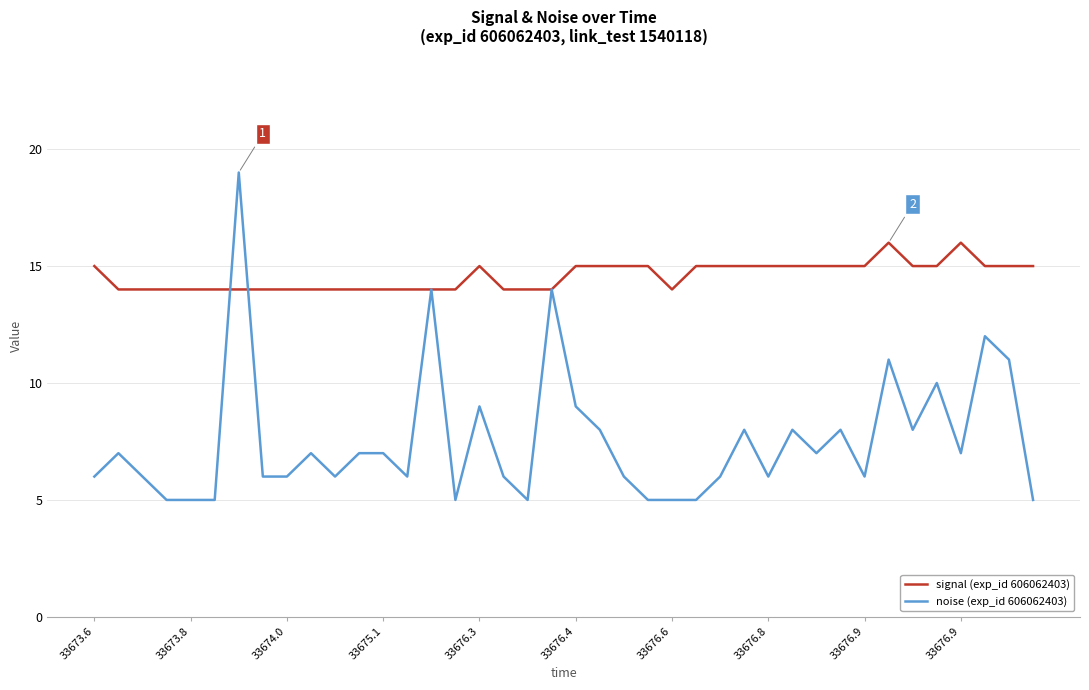

What is the minimum value shown in the chart?

5